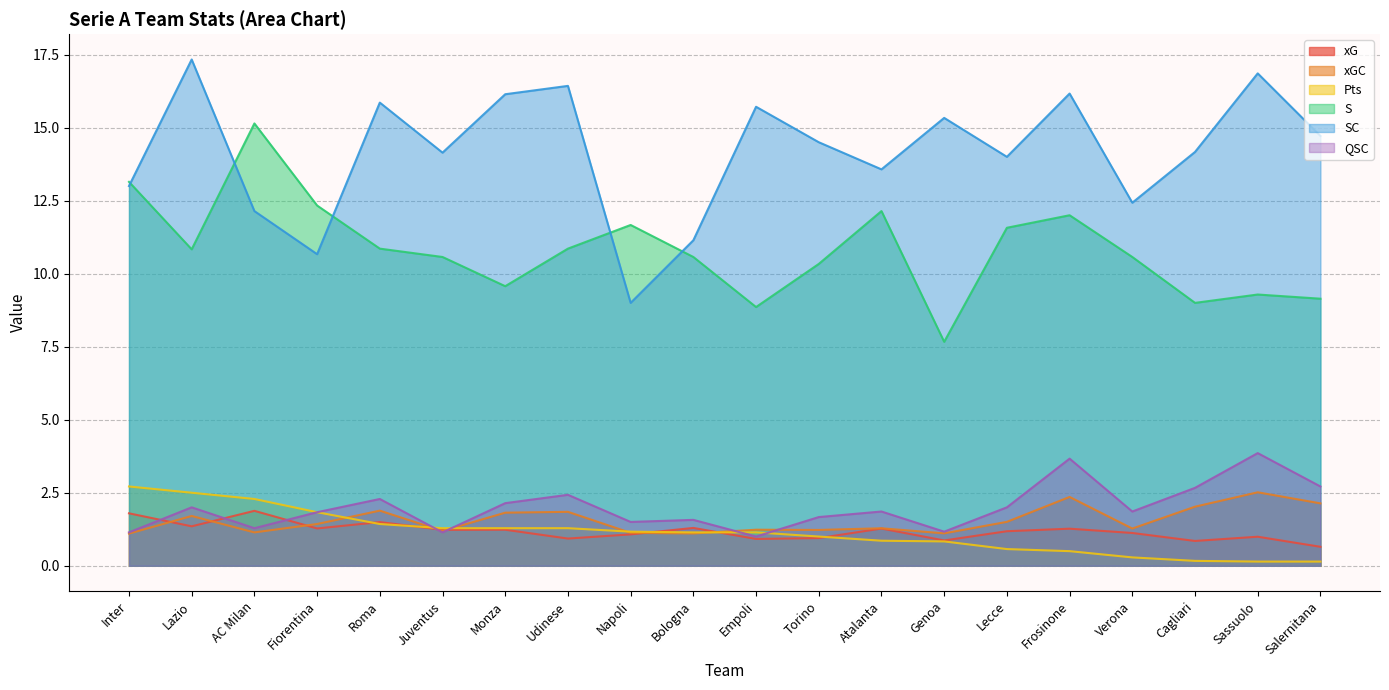

Is the value of xG at Bologna greater than the value of xGC at Lecce?

No